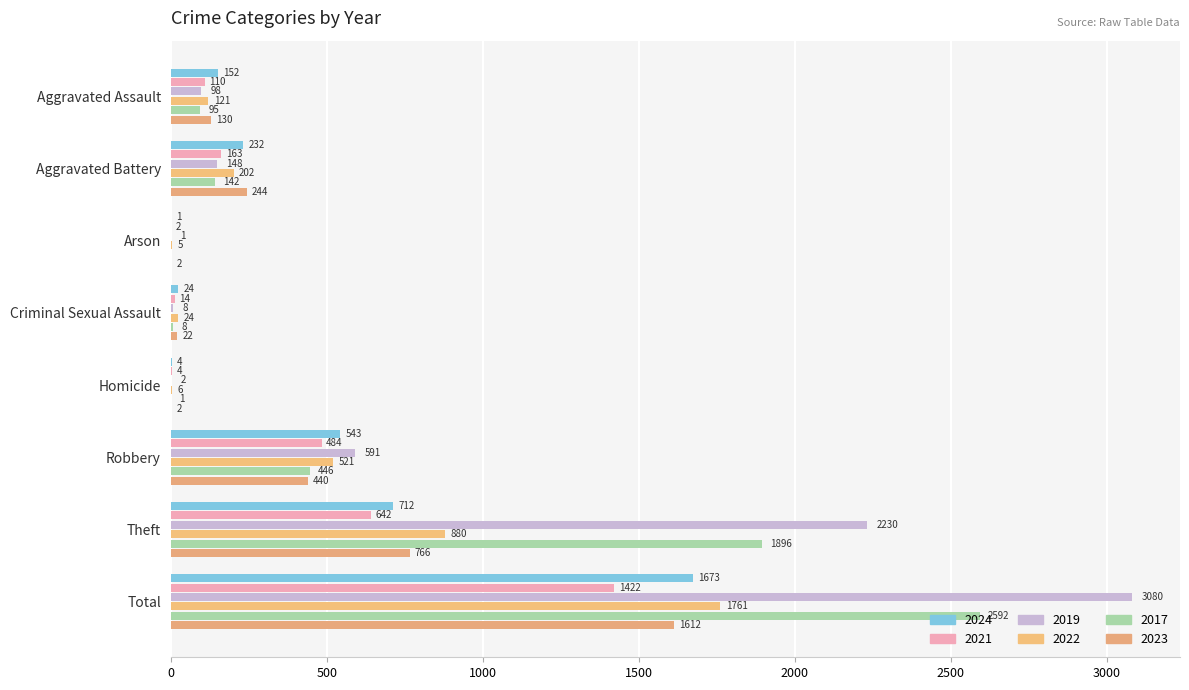

What is the difference between the second highest and second lowest values in the 2019 series?

2228